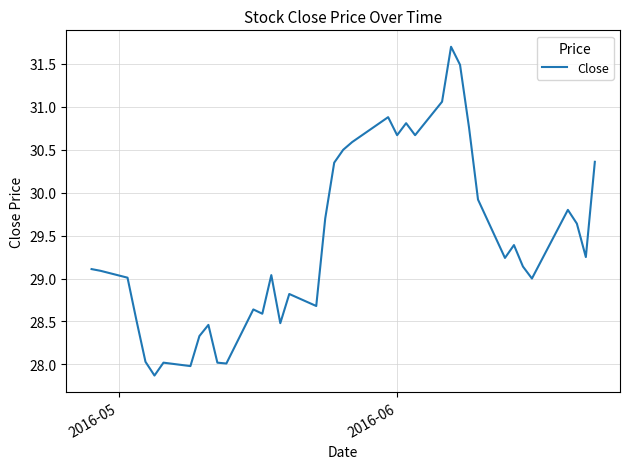

What is the greatest value displayed?

31.7